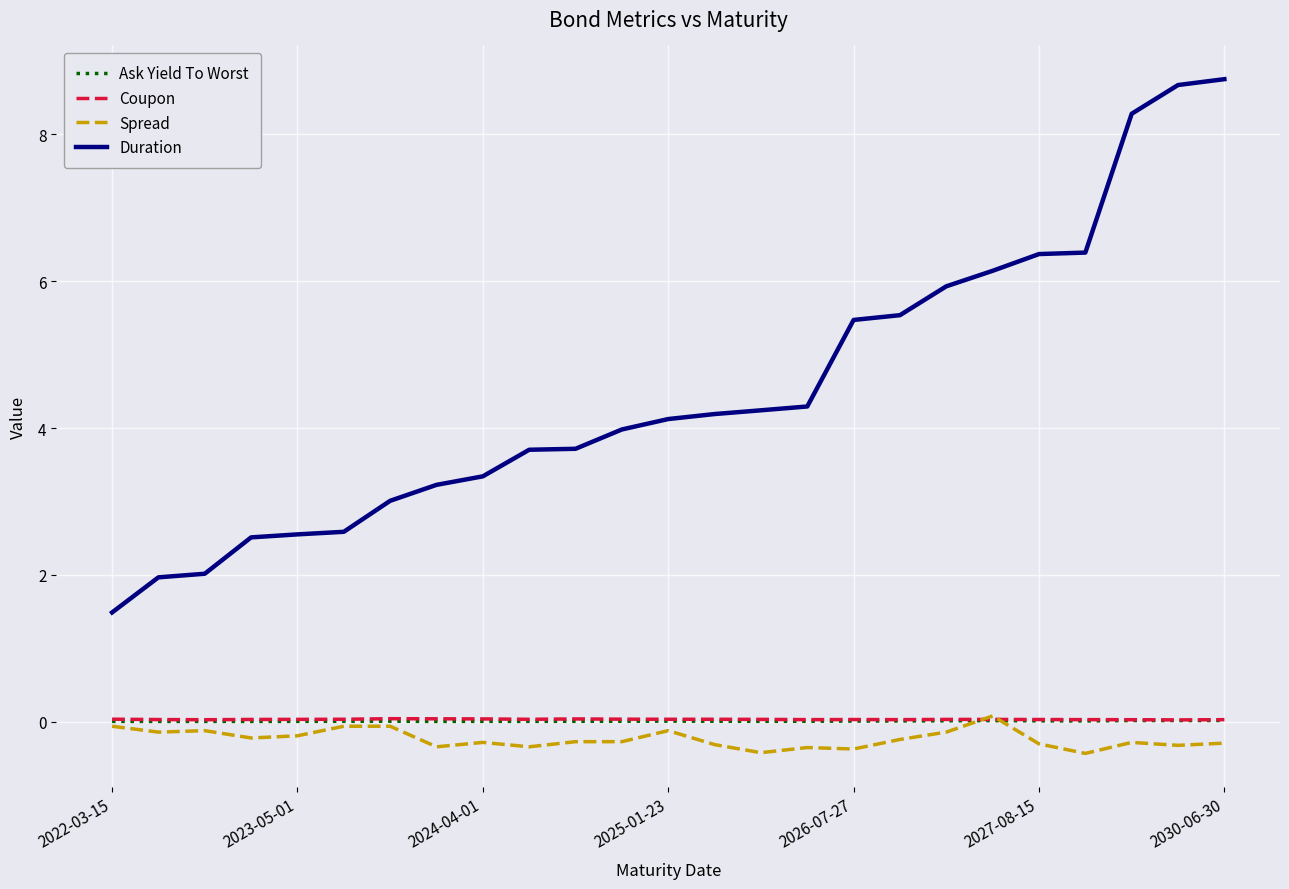

What is the greatest value displayed?

8.7